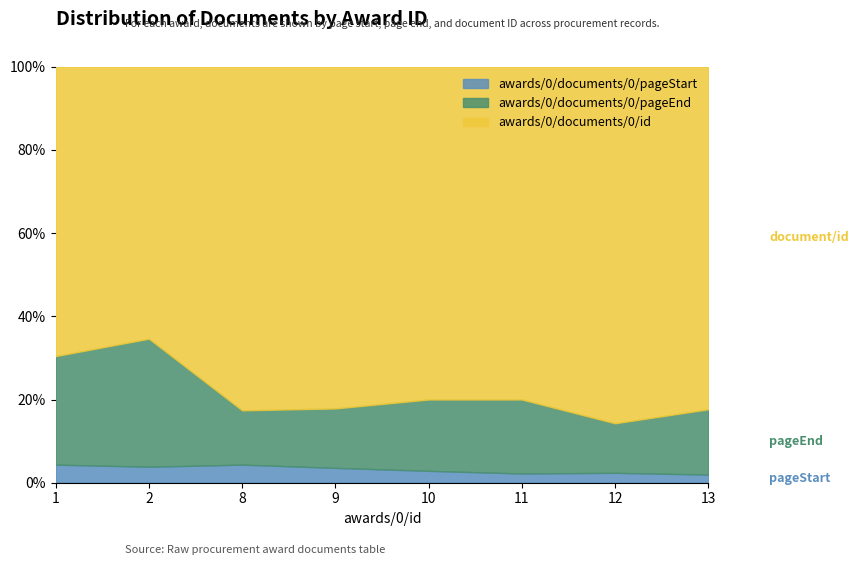

Where is the first local minimum for awards/0/documents/0/pageEnd?

8